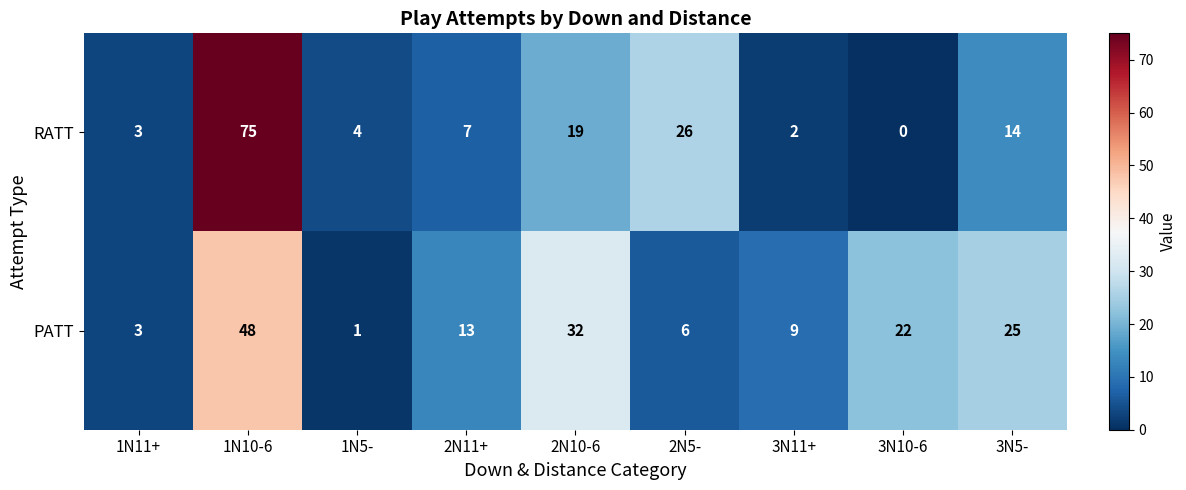

Reading left to right, what are all the values shown in this chart?

RATT: 3	75	4	7	19	26	2	0	14
PATT: 3	48	1	13	32	6	9	22	25